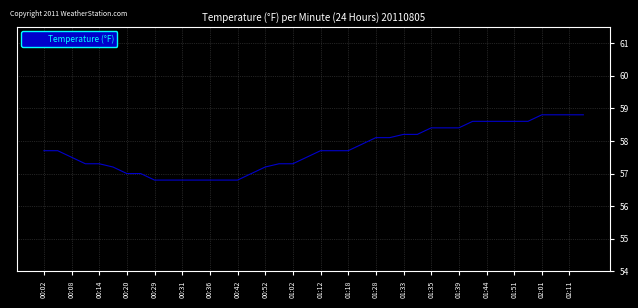

What is the minimum value shown in the chart?

56.8